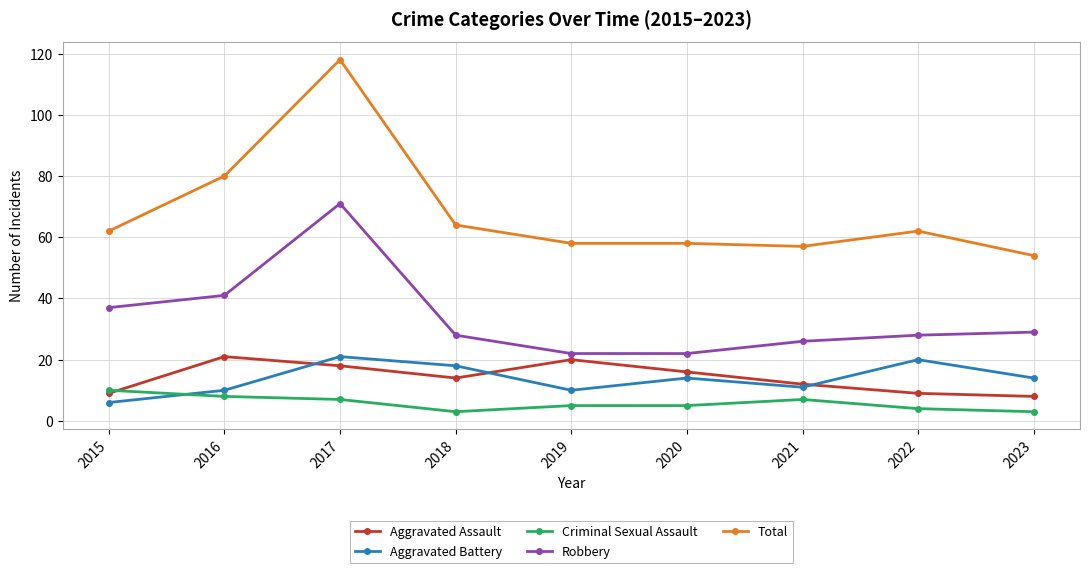

What is the value of the Aggravated Battery point at the 2nd from the left?

10